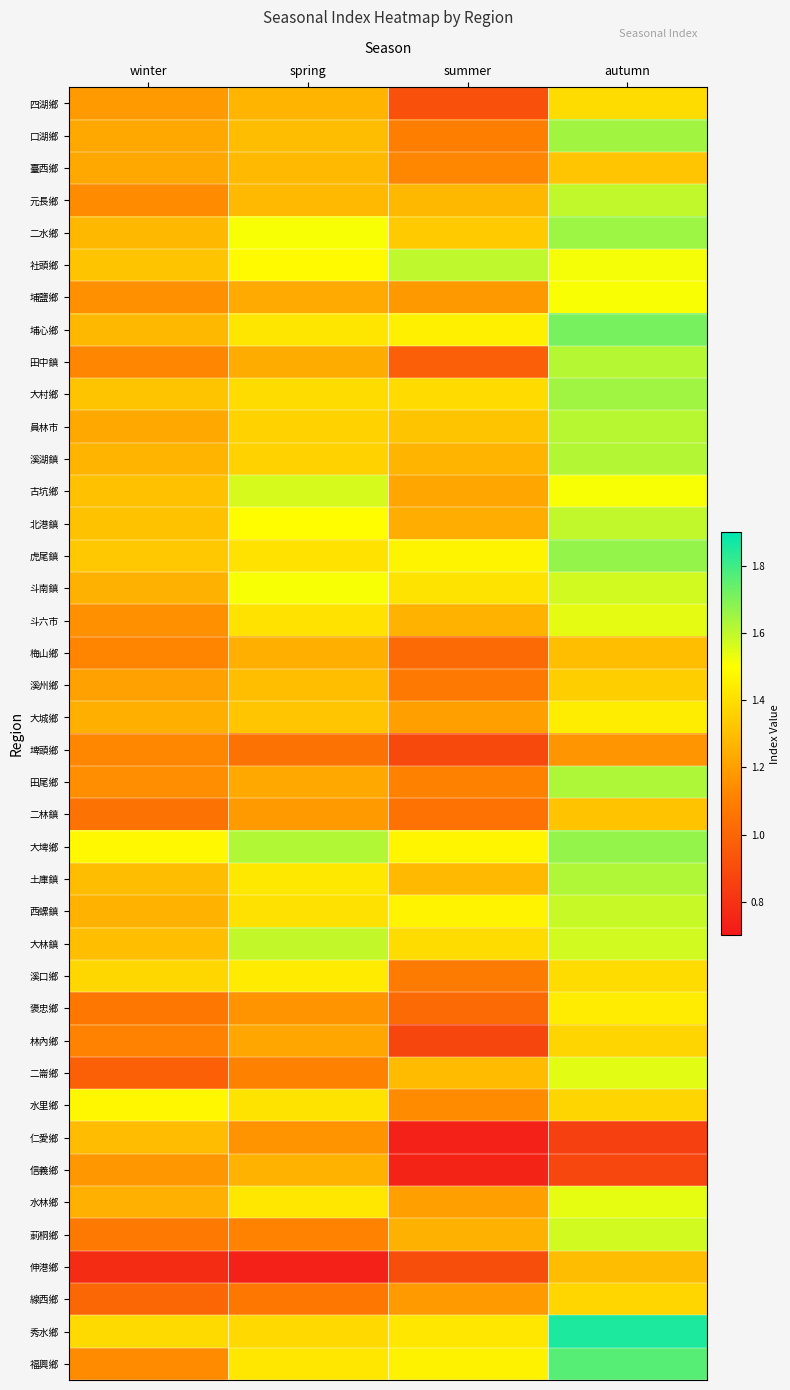

At which category is the sum across all series the highest?

autumn